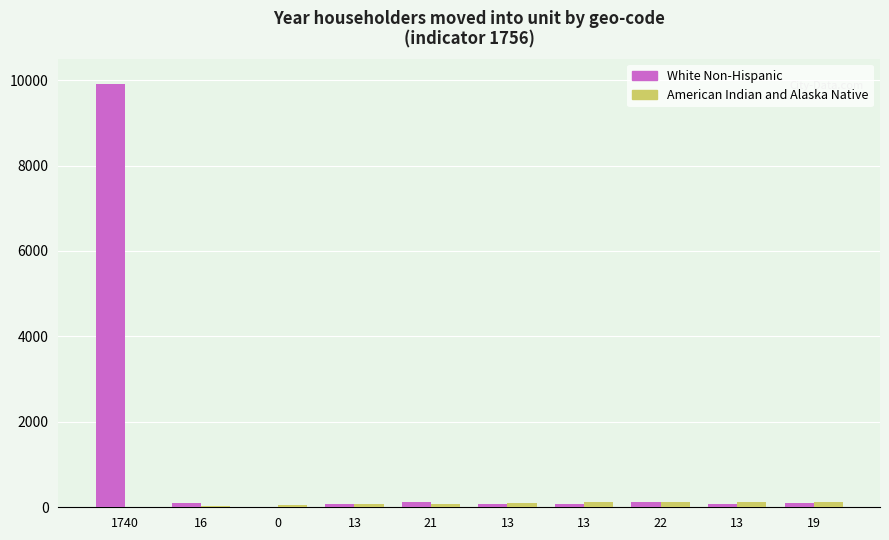

How many data points does each series have?

10